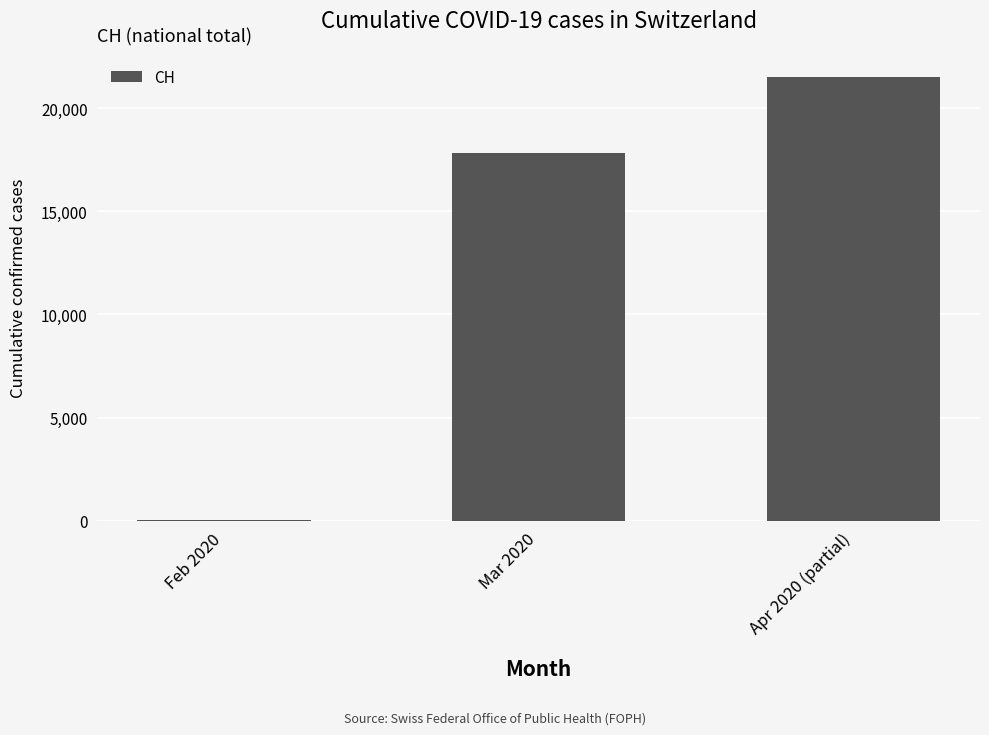

How many distinct data groups are displayed?

1